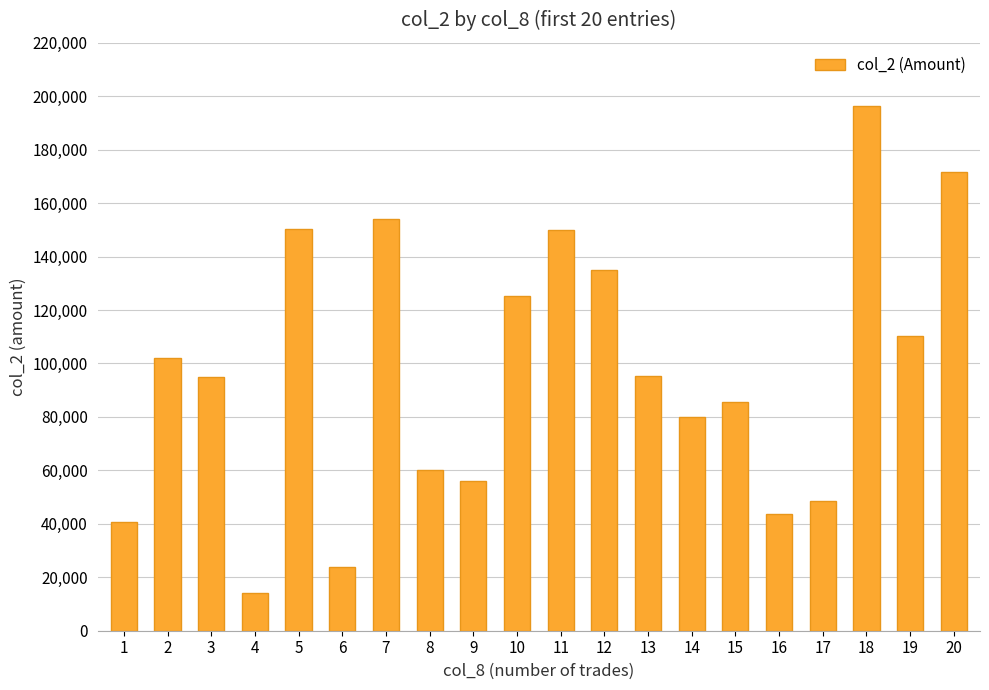

What is the change in value from 5 to 8?

-89930